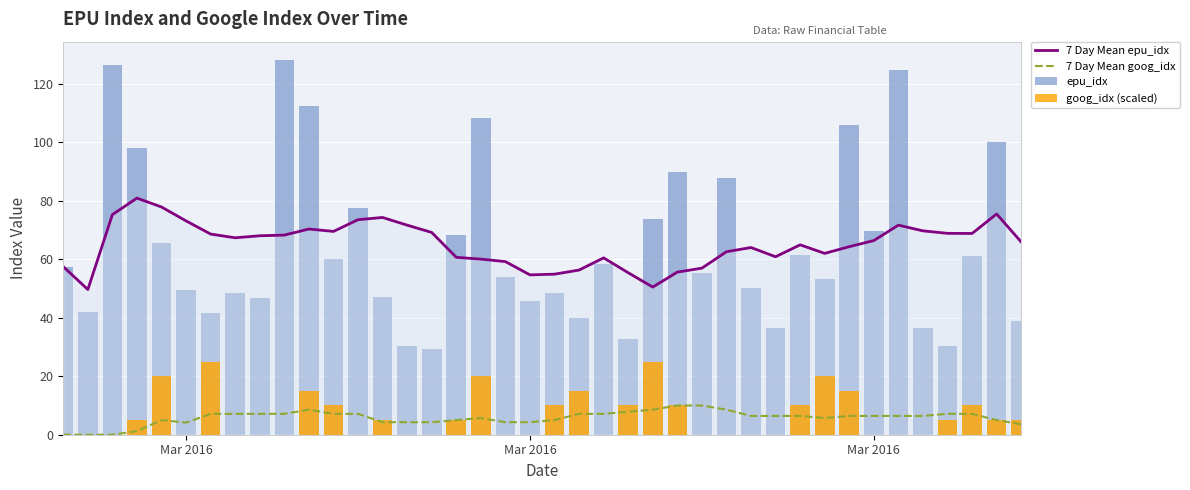

The value of 7 Day Mean goog_idx at 16 is 7.8. True or false?

False